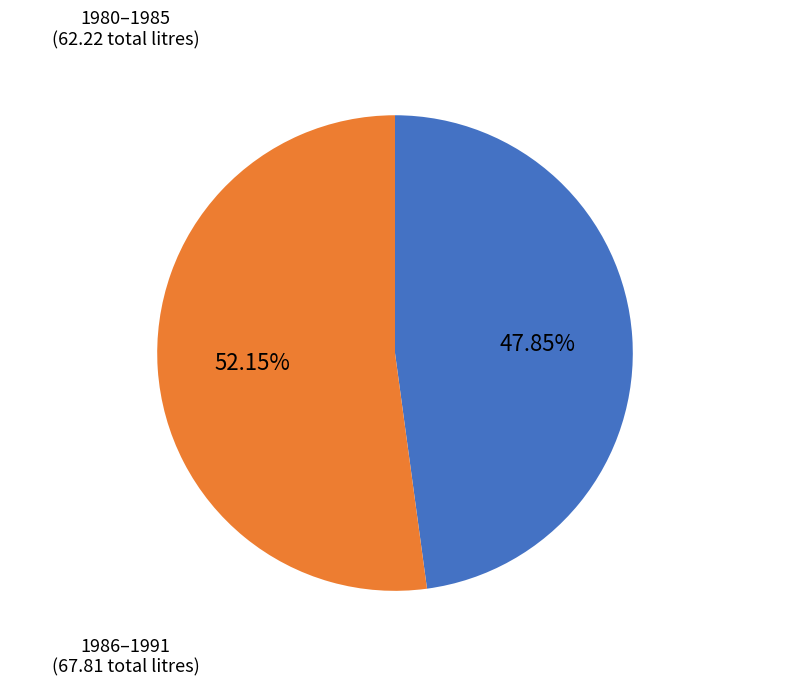

Combined, do 1980–1985 (62.22 total litres) and 1986–1991 (67.81 total litres) account for over 50%?

Yes